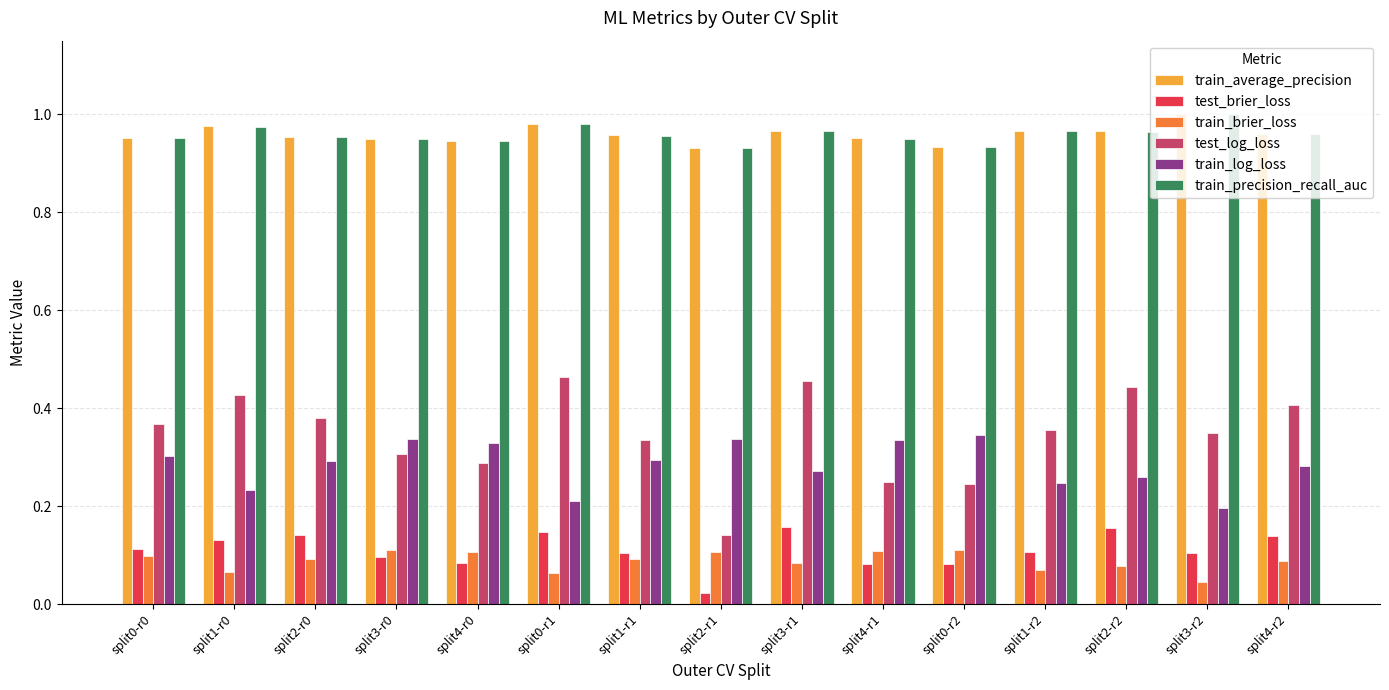

How many groups of bars are there?

15